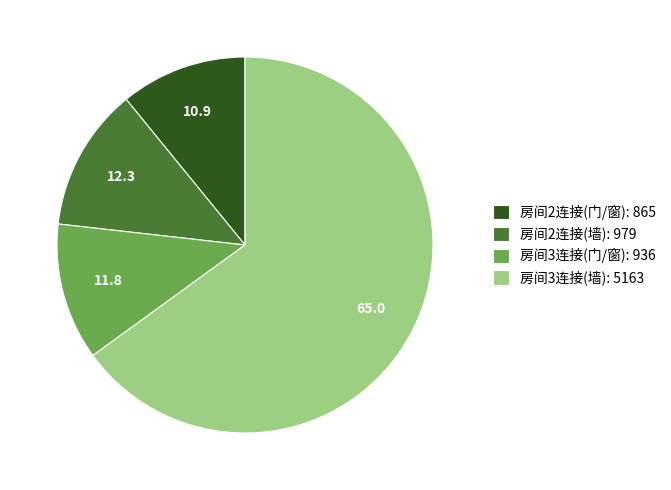

Is it true that 房间3连接(墙): 5163 is 65% of the pie?

True